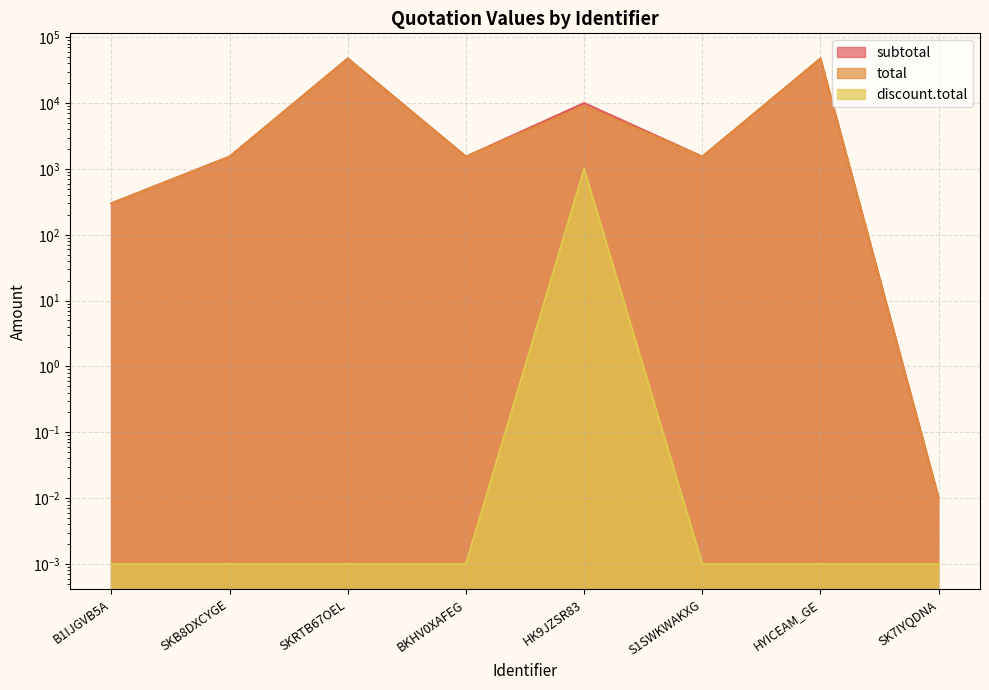

True or false: discount.total and subtotal intersect in this chart.

False